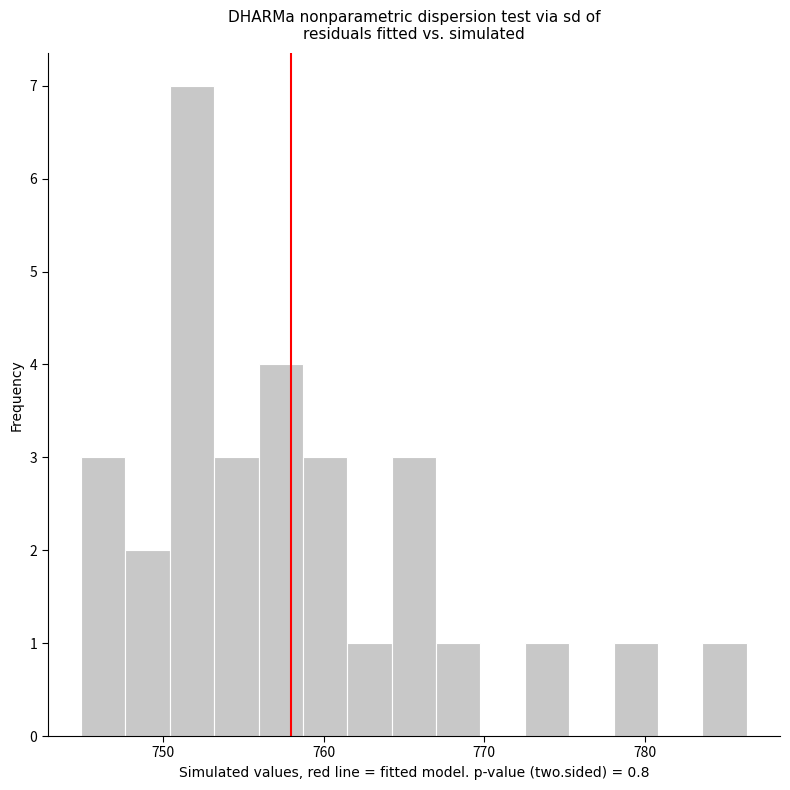

Around what value on the x-axis is the tallest bar? Give the approximate position of its centre, as read against the axis.

752